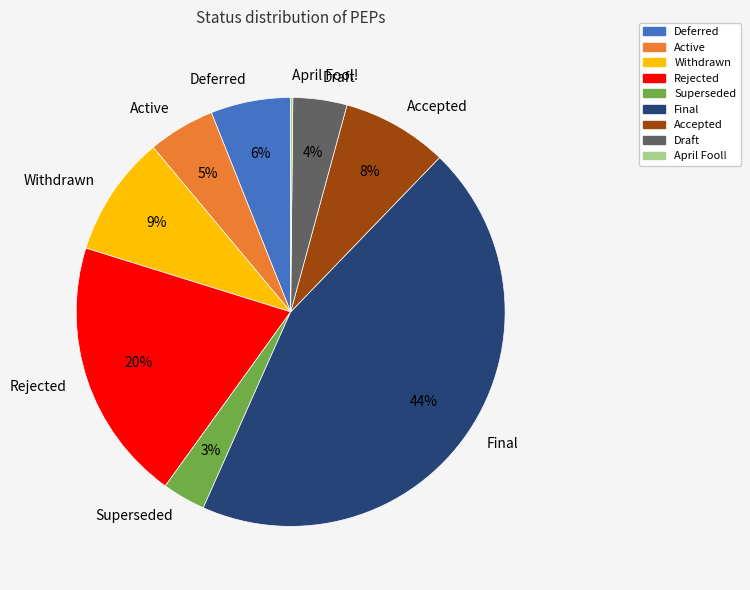

How much of the chart is everything except Rejected?

80.1%